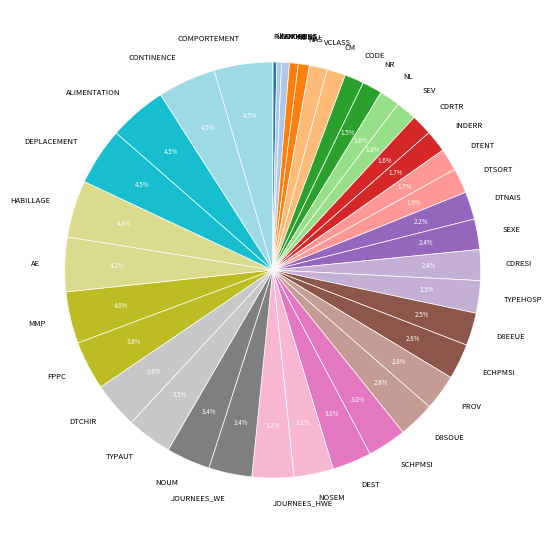

To the nearest percent, what percentage of the pie is CDRESI?

2%